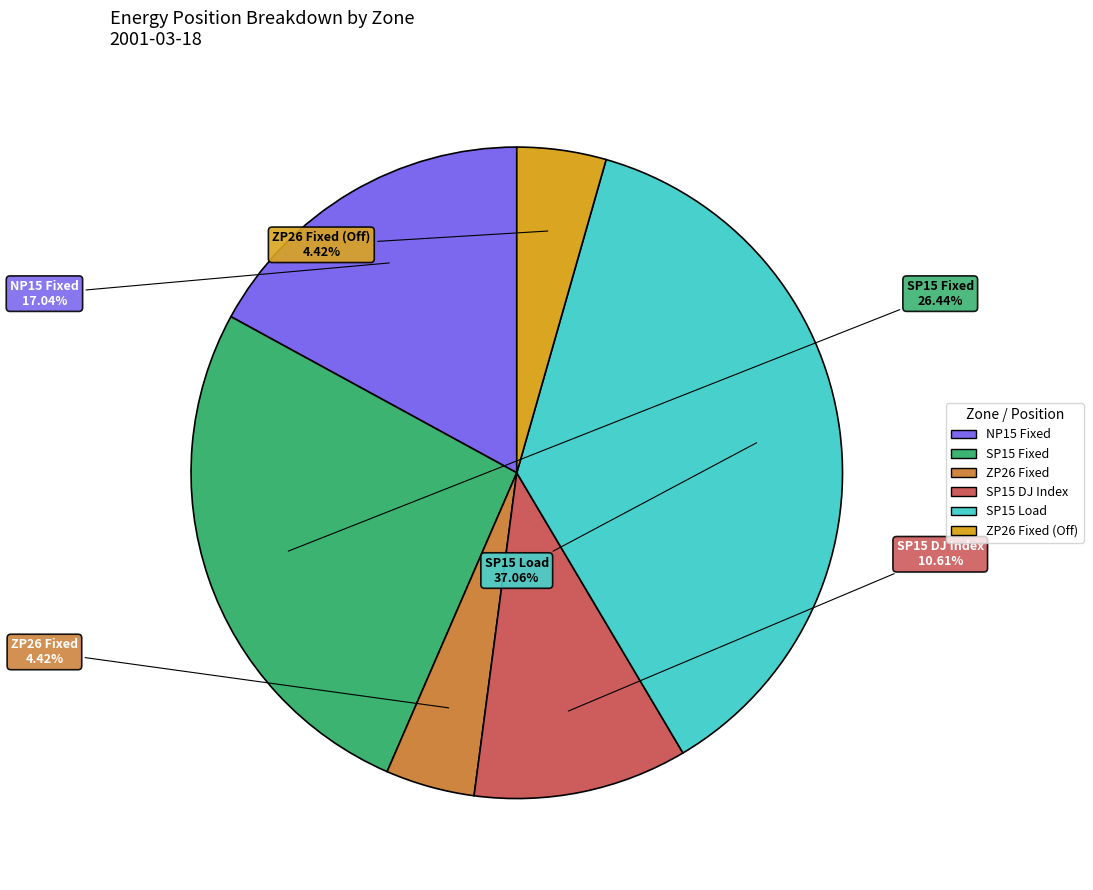

Is the sum of SP15 DJ Index and SP15 Load greater than half?

No